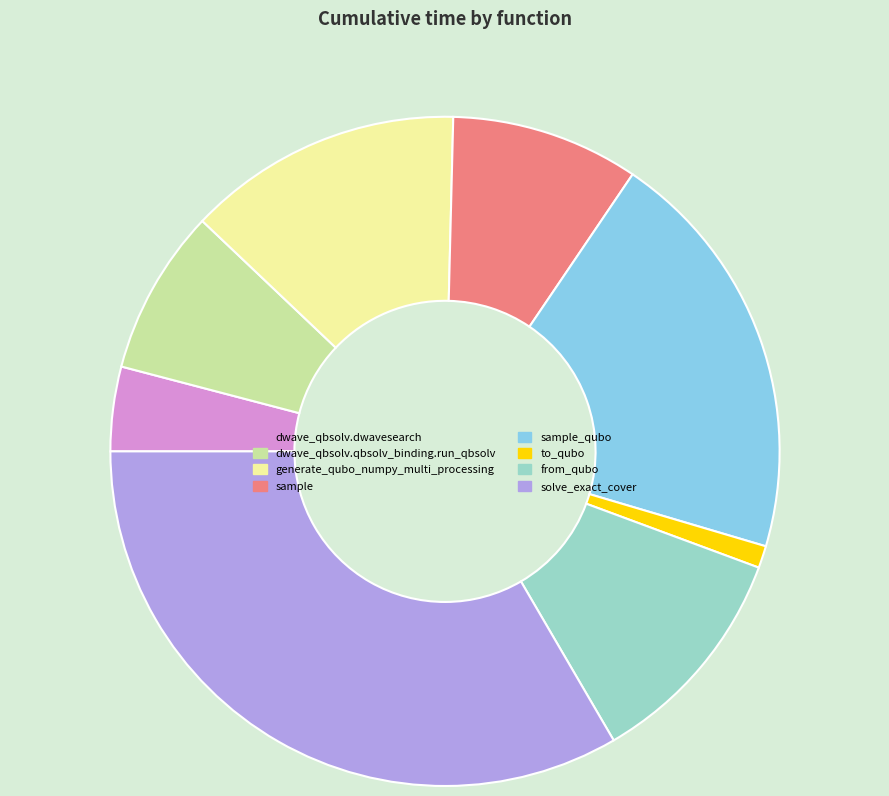

Which slice is the largest?

solve_exact_cover